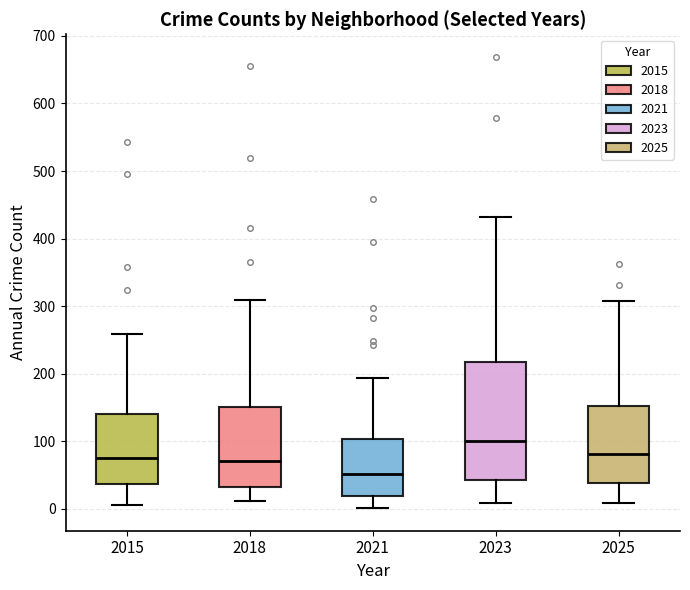

Reading left to right, transcribe this box plot: for each box, give where its median line is, the range the box spans, and where its two whiskers end, as read against the y-axis. The values are not printed on the chart, so give them approximately, as read against the axis.

2015: median 70, box 40 to 140, whiskers 10 to 260
2018: median 70, box 30 to 150, whiskers 10 to 310
2021: median 50, box 20 to 100, whiskers 0 to 190
2023: median 100, box 40 to 220, whiskers 10 to 430
2025: median 80, box 40 to 150, whiskers 10 to 310